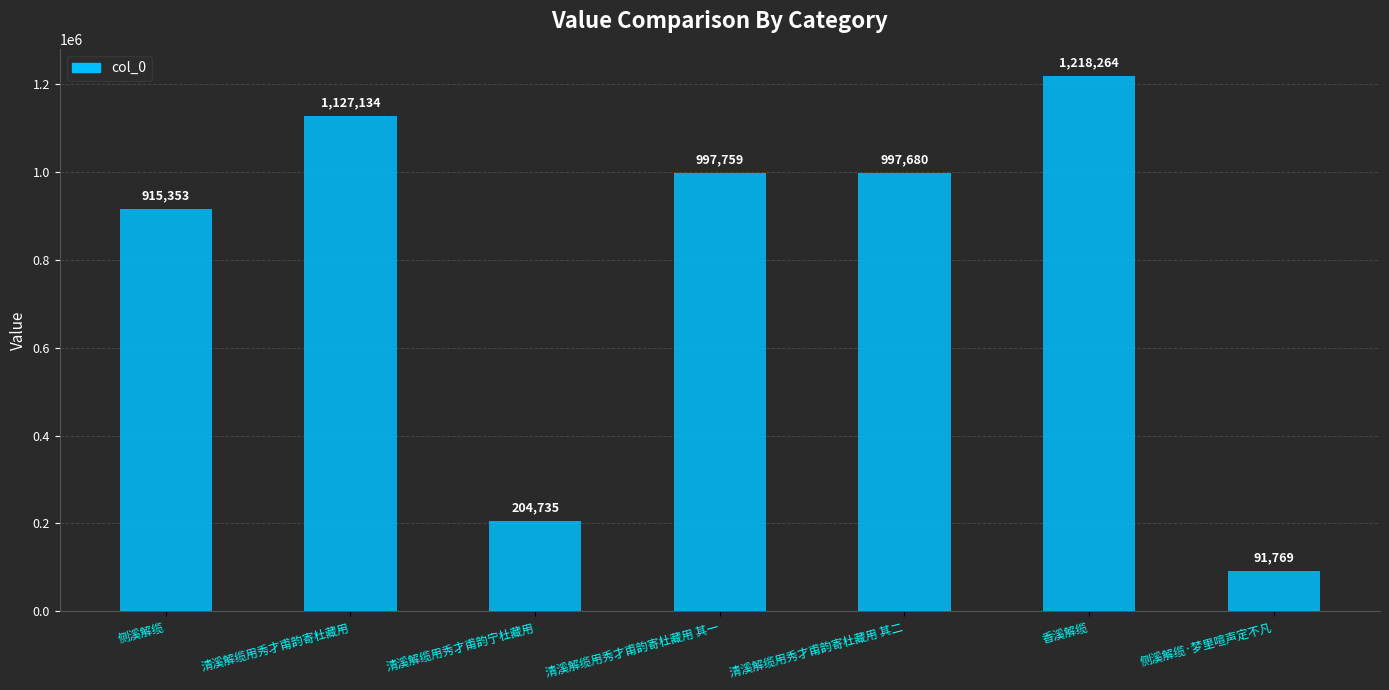

Between 侧溪解缆 and 清溪解缆用秀才甫韵宁杜藏用, which is larger?

侧溪解缆